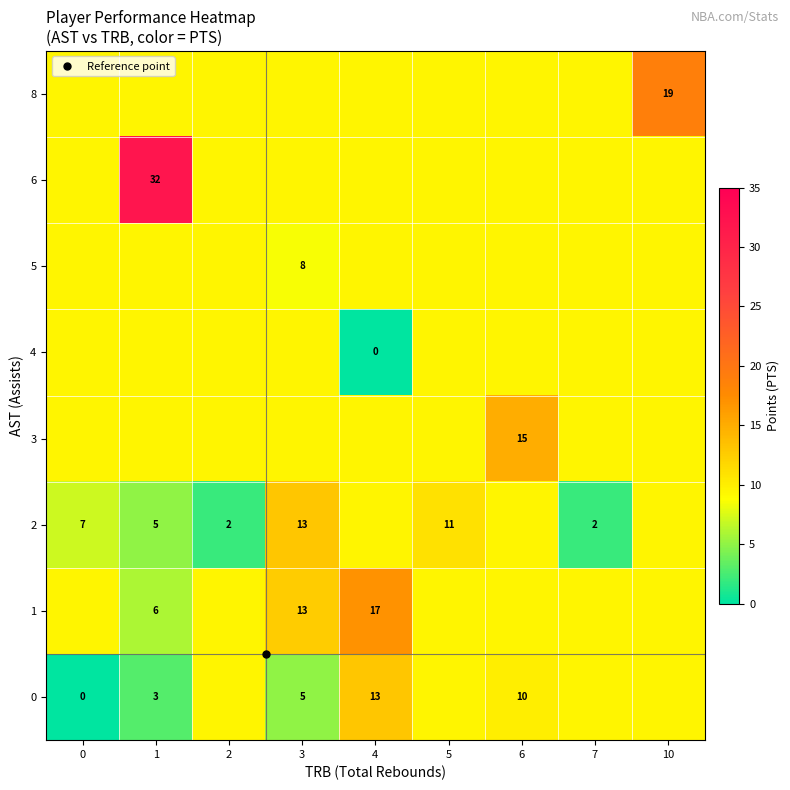

At how many categories does at least one series exceed 31?

1